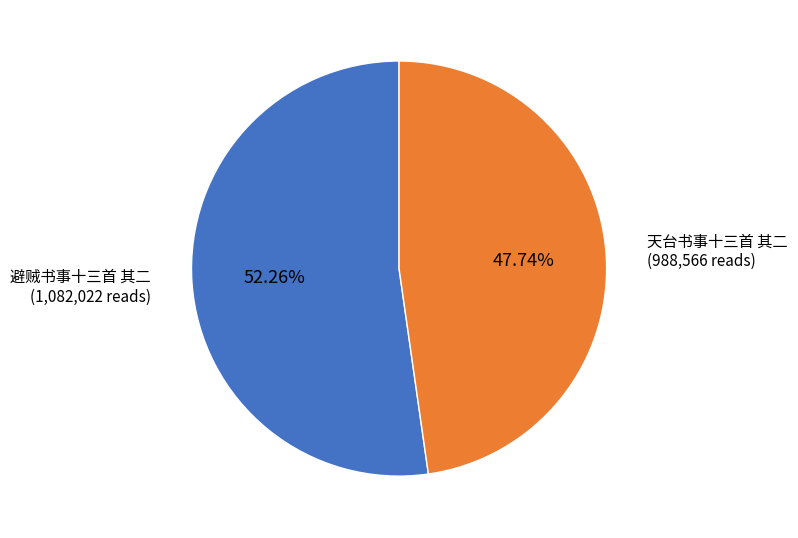

Is there a majority slice in this chart?

Yes